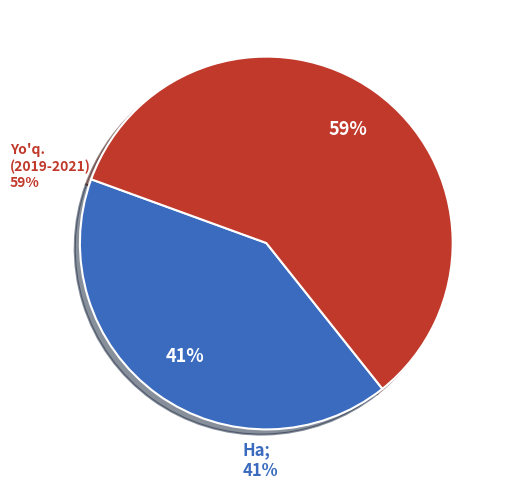

To the nearest percent, what is the average slice percentage?

50%